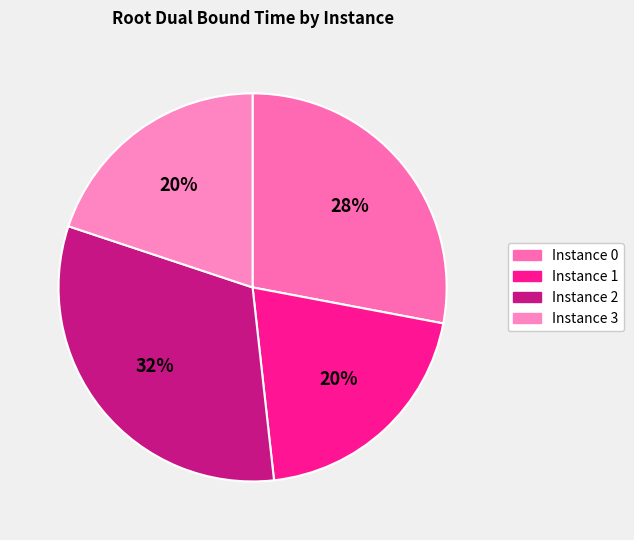

Is there any slice that represents more than half of the pie?

No